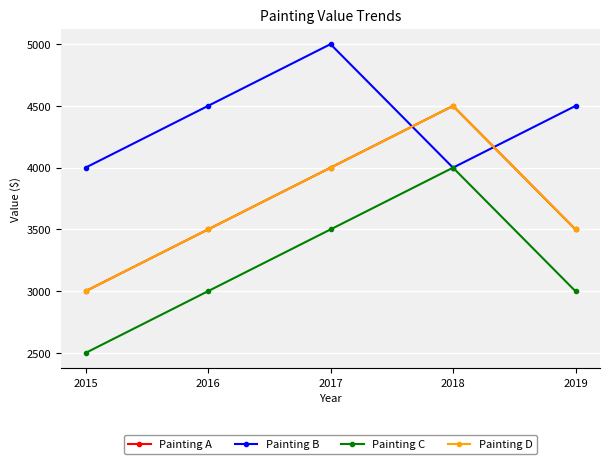

Where is the first local maximum for Painting A?

2018